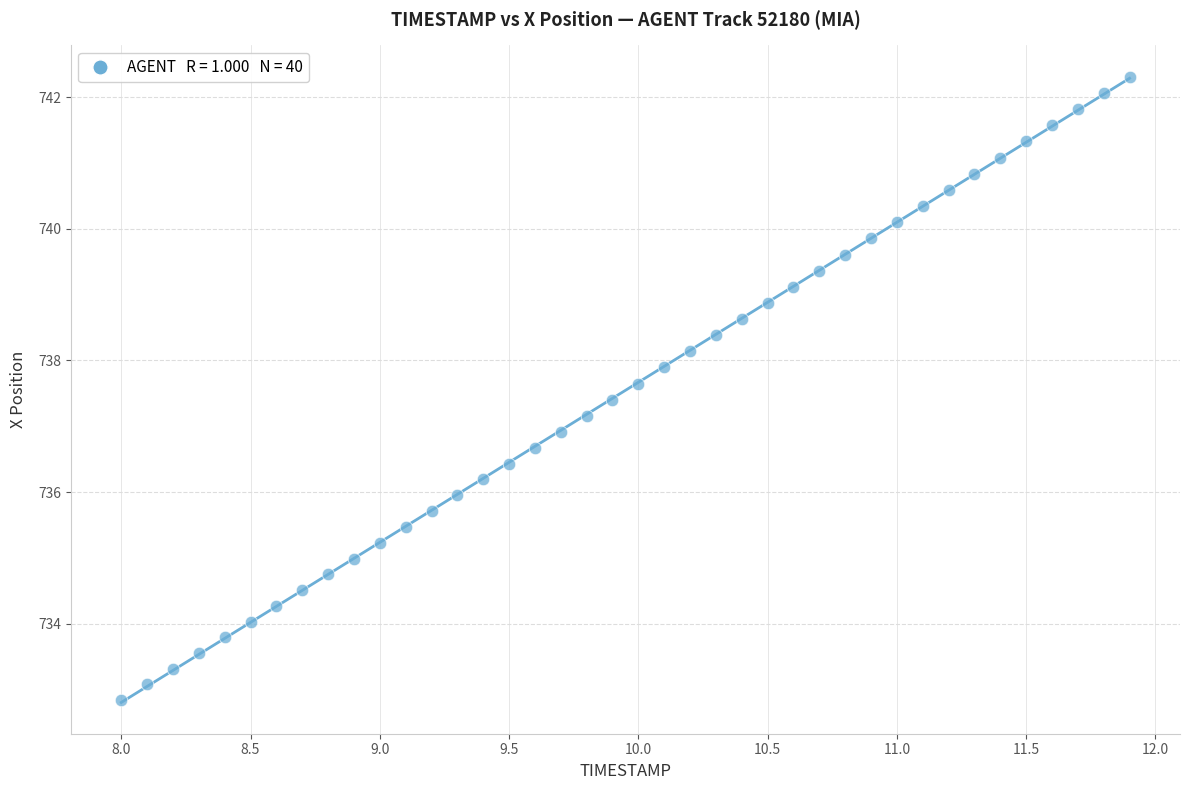

What is the range of Y values (max minus min)?

9.5